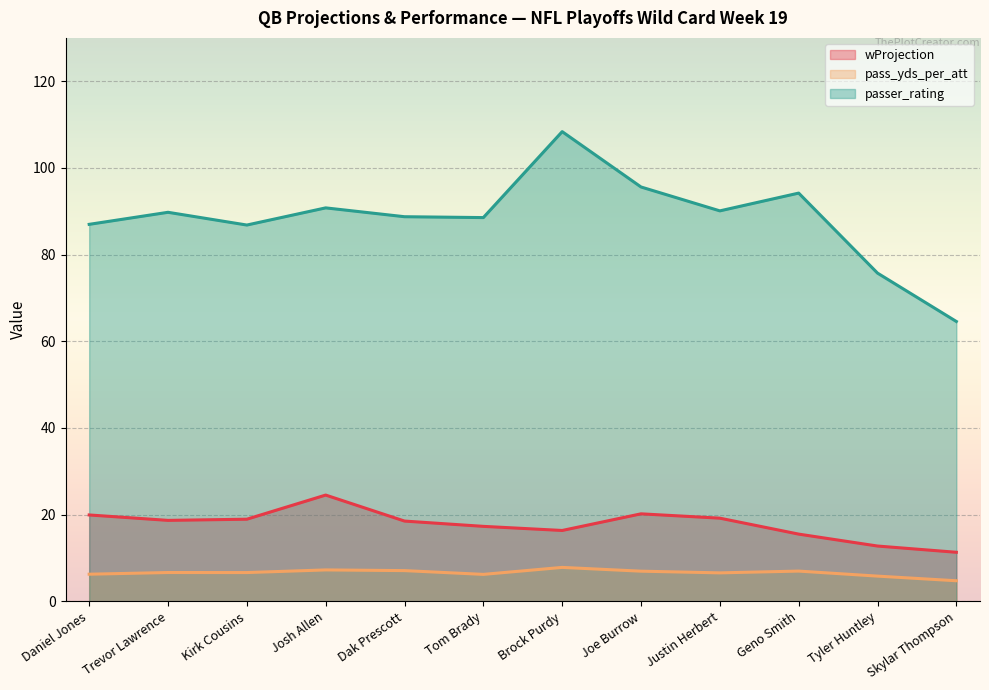

At which category does the chart reach its peak across all series?

Brock Purdy